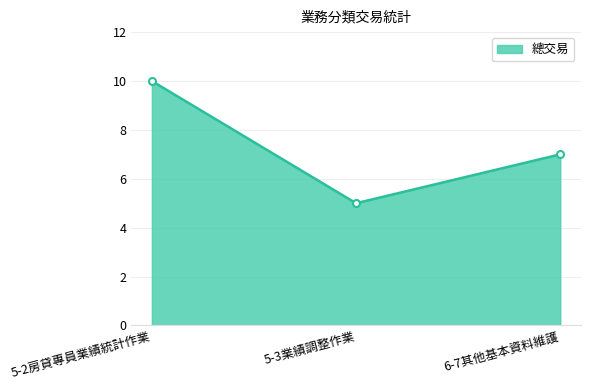

How many lines are shown in the chart?

1